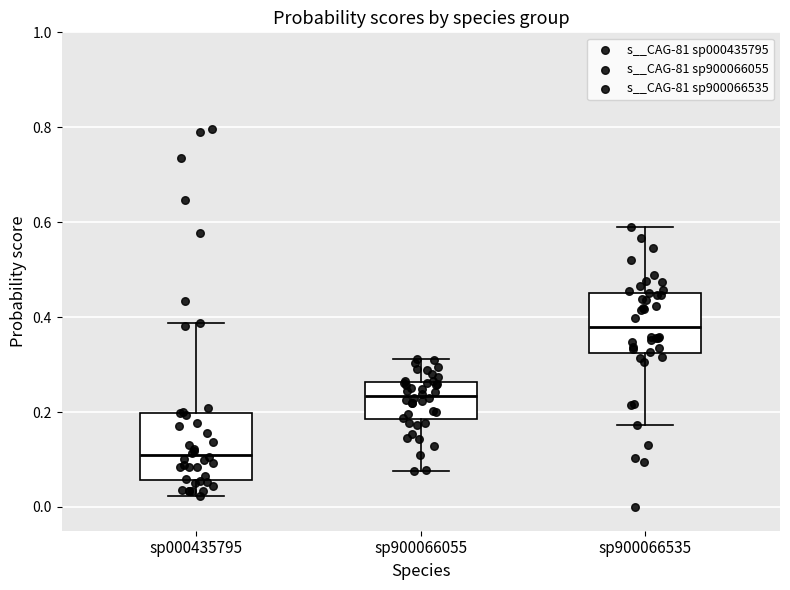

Which box has the lowest median line?

sp000435795